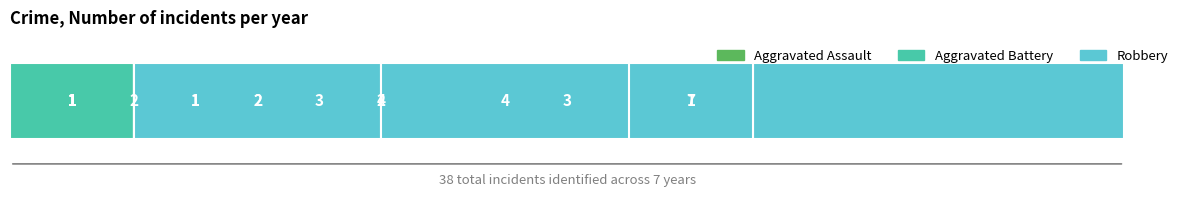

Which series changed the most between 3 and 4?

Aggravated Assault